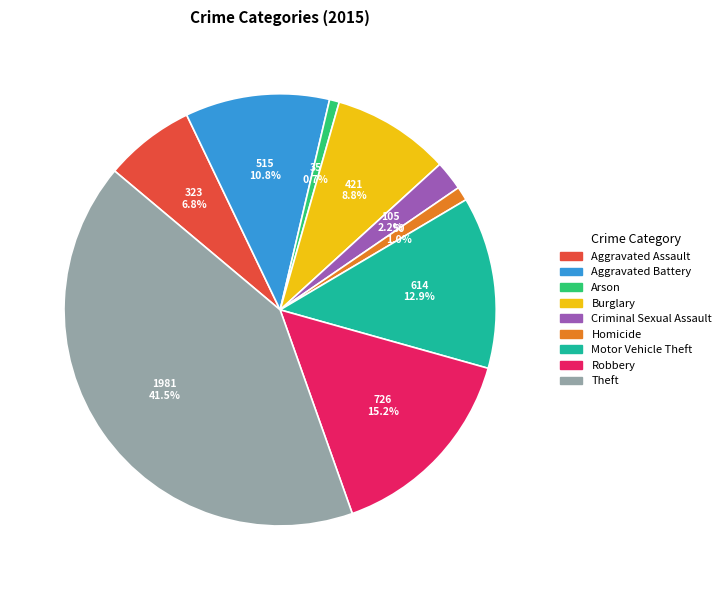

Which category has the biggest portion of the pie?

Theft